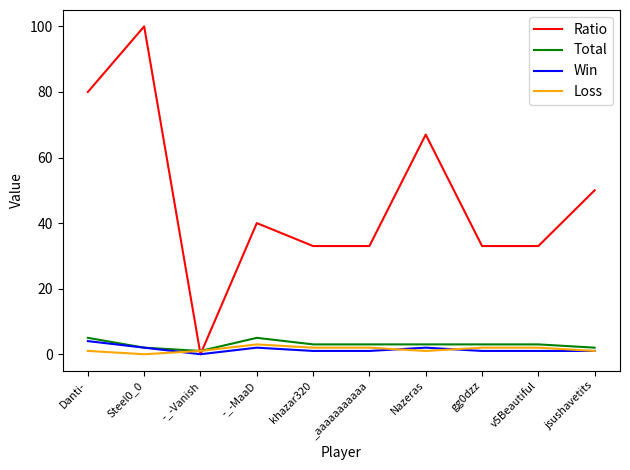

What is the difference between the highest and lowest values at -_-Vanish?

1